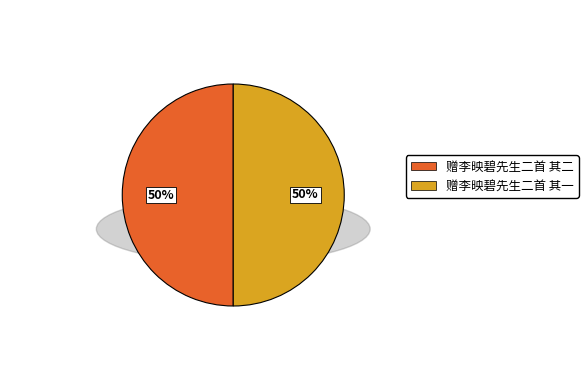

Which category accounts for the majority?

赠李映碧先生二首 其二